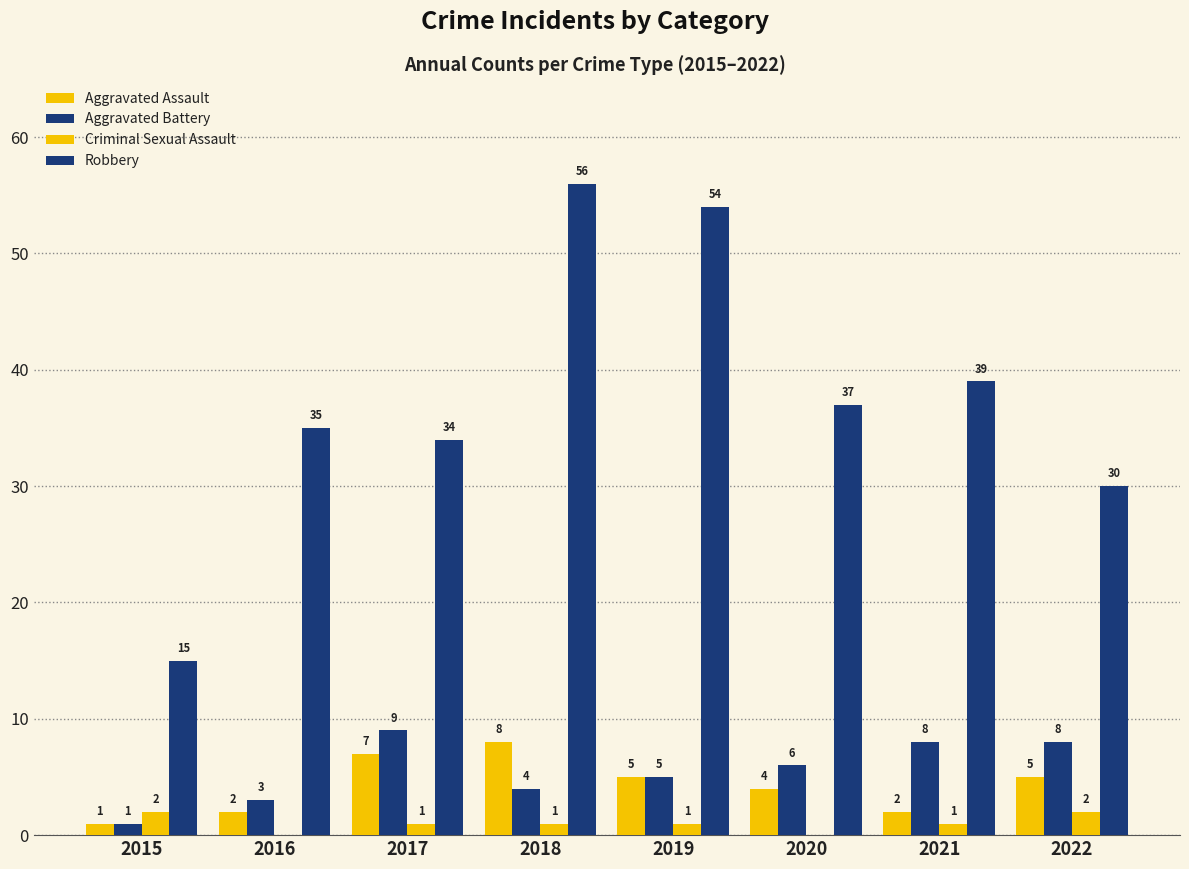

At which category is the sum across all series the highest?

2018